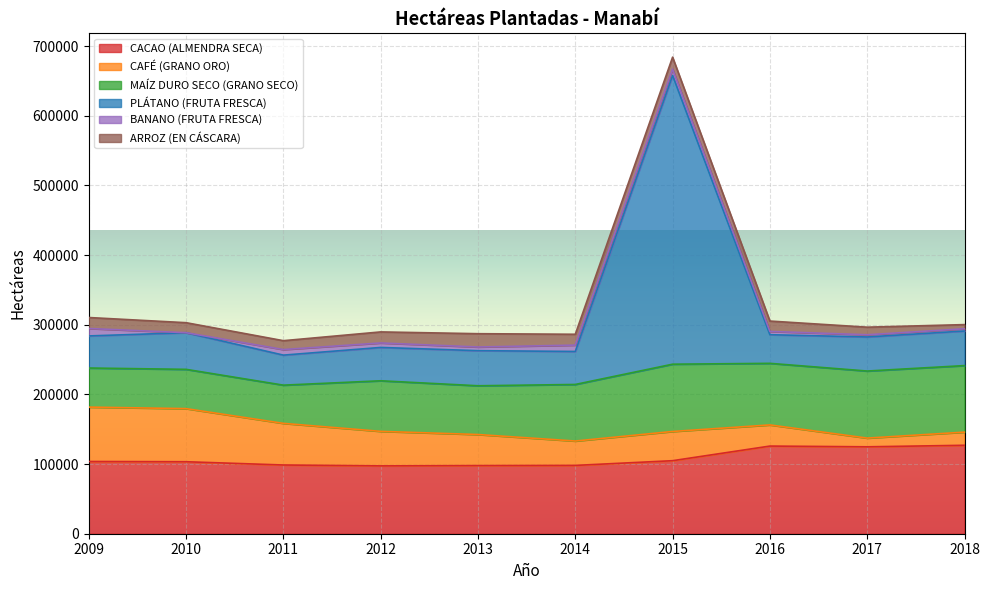

True or false: CAFÉ (GRANO ORO) and CACAO (ALMENDRA SECA) intersect in this chart.

False